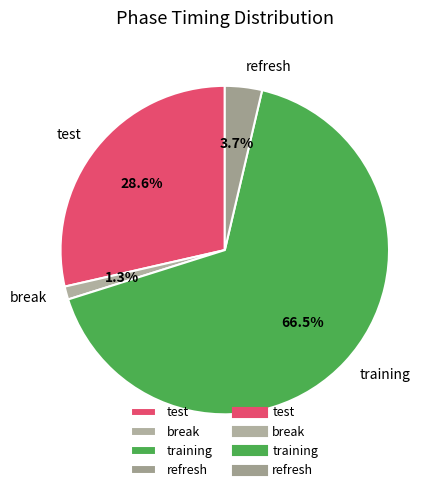

The test slice represents 29% of the pie. True or false?

True